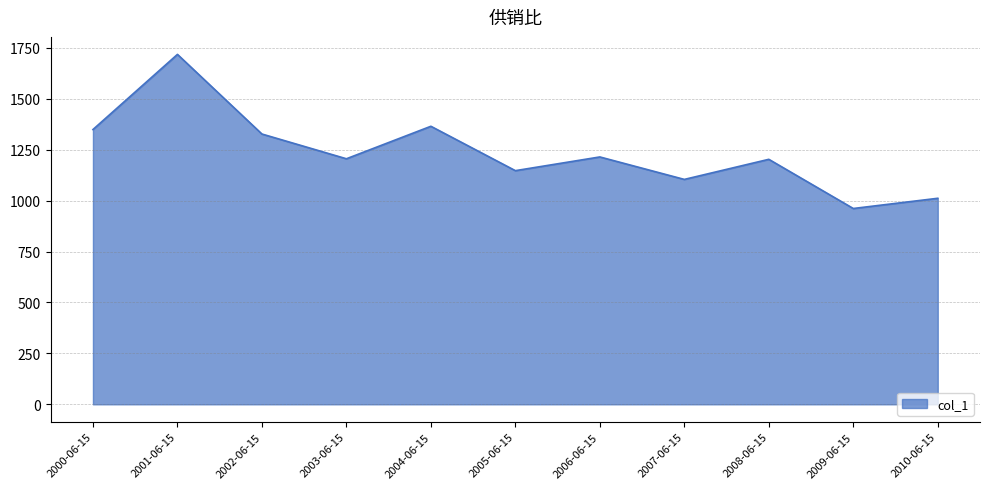

At which category does the chart reach its peak across all series?

2001-06-15